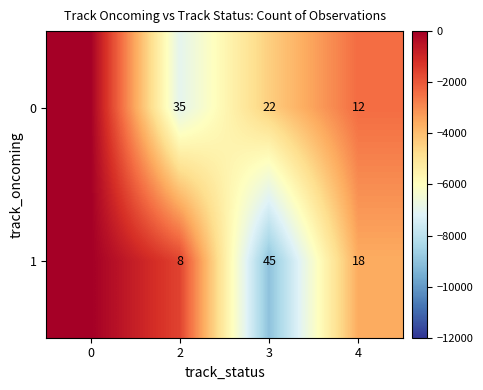

The value of 1 at 2 is -2871. True or false?

False